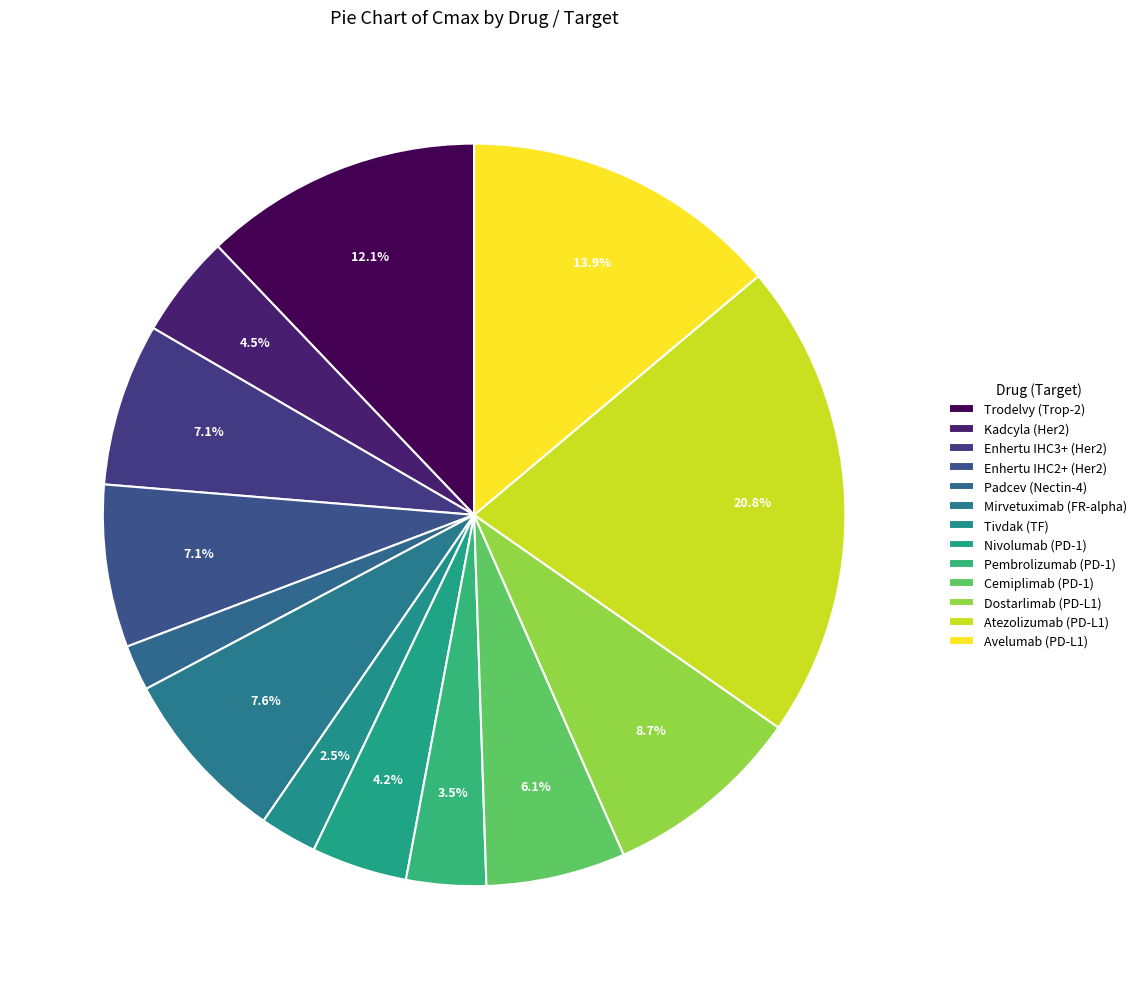

Which has a higher value, Mirvetuximab (FR-alpha) or Pembrolizumab (PD-1)?

Mirvetuximab (FR-alpha)